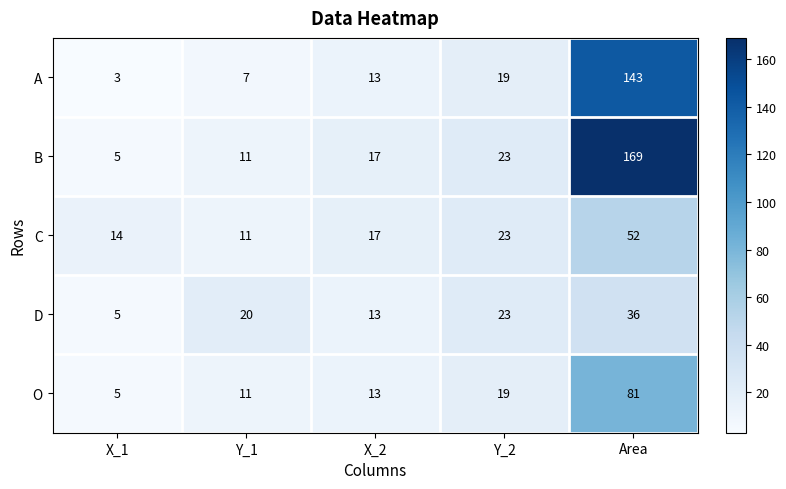

What value does the C series have at X_2, to the nearest 10?

20